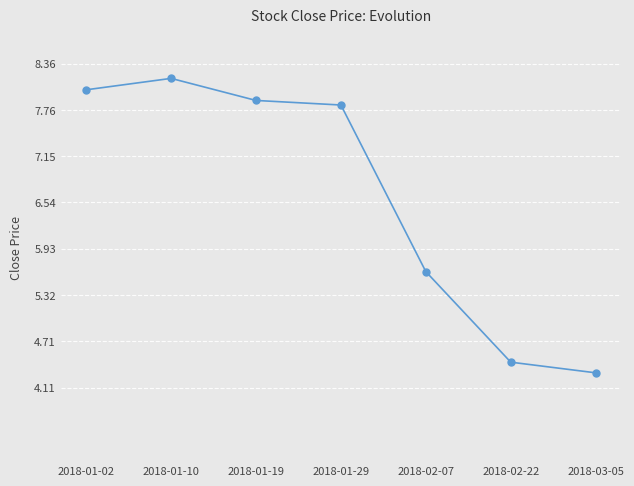

At which category does the chart reach its peak across all series?

2018-01-10